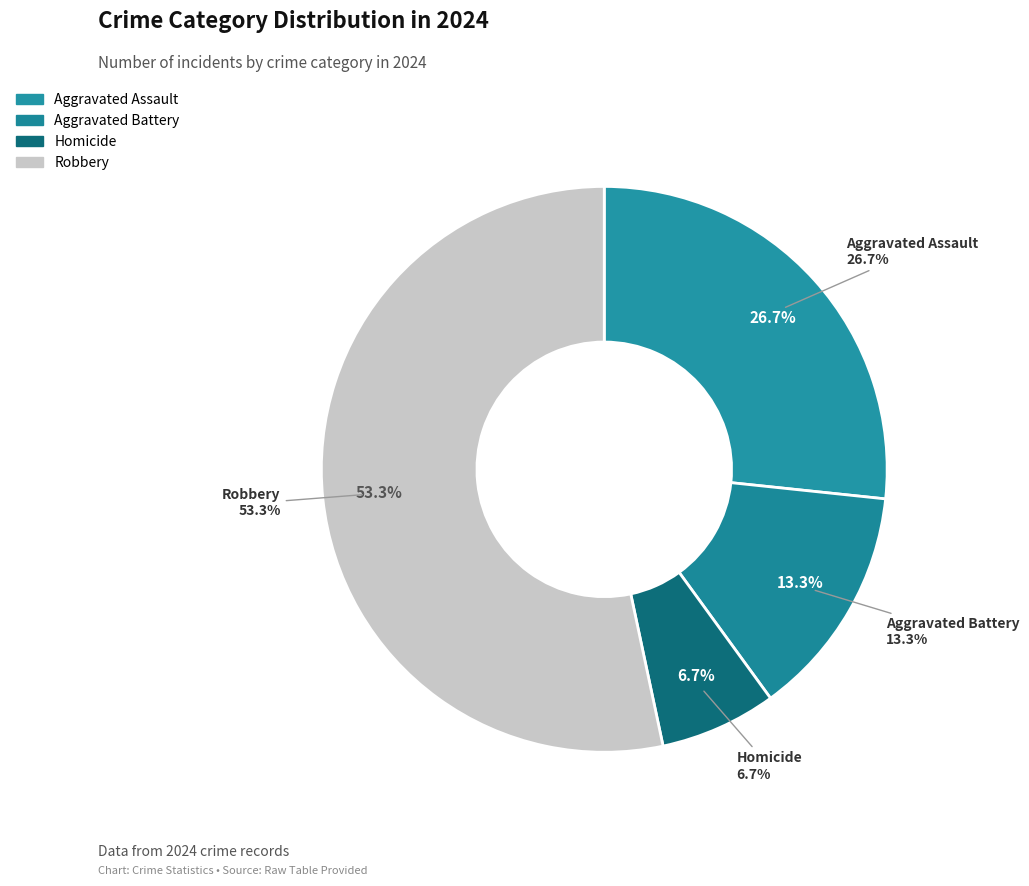

What is the majority slice?

Robbery